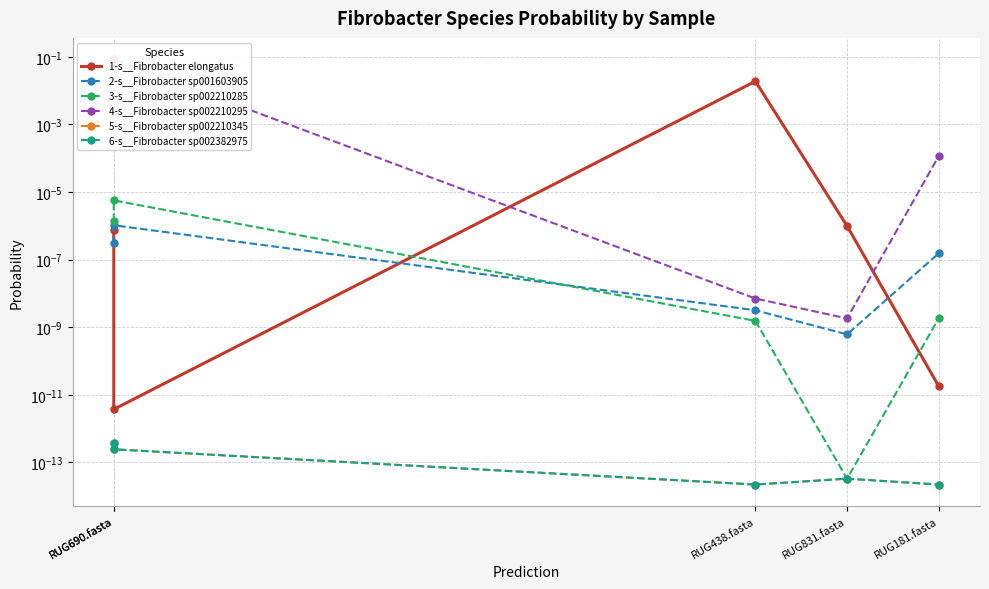

Is it true that 1-s__Fibrobacter elongatus equals 0.0 at RUG438.fasta?

True